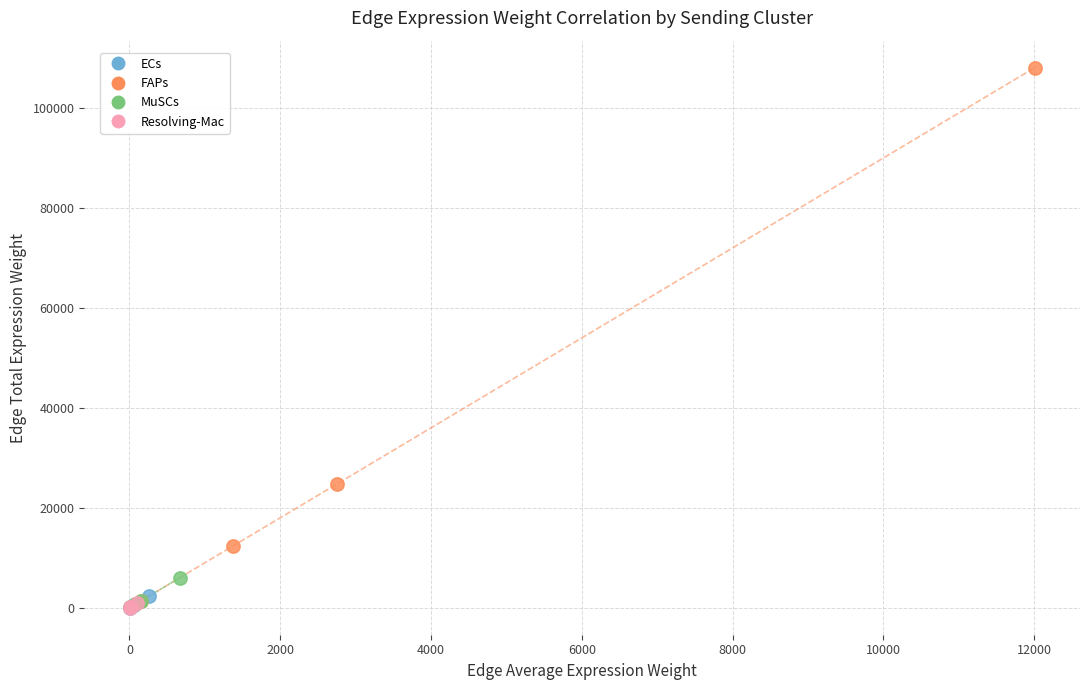

Which series has the largest Y range (max minus min)?

FAPs